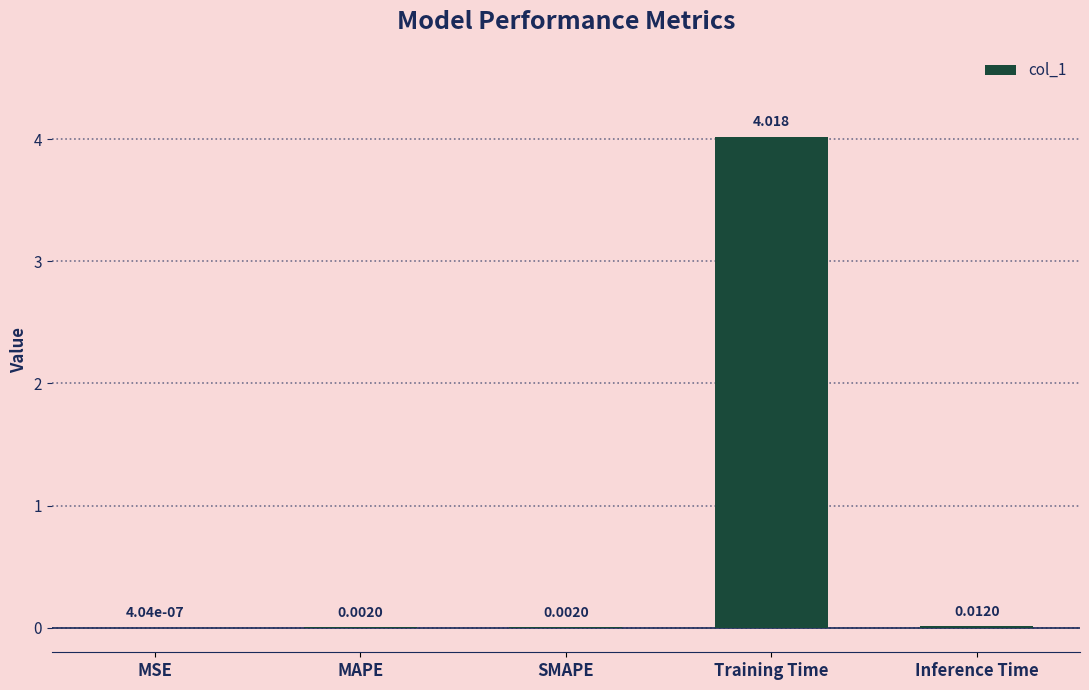

Where is the data nearest to the value 2?

Inference Time